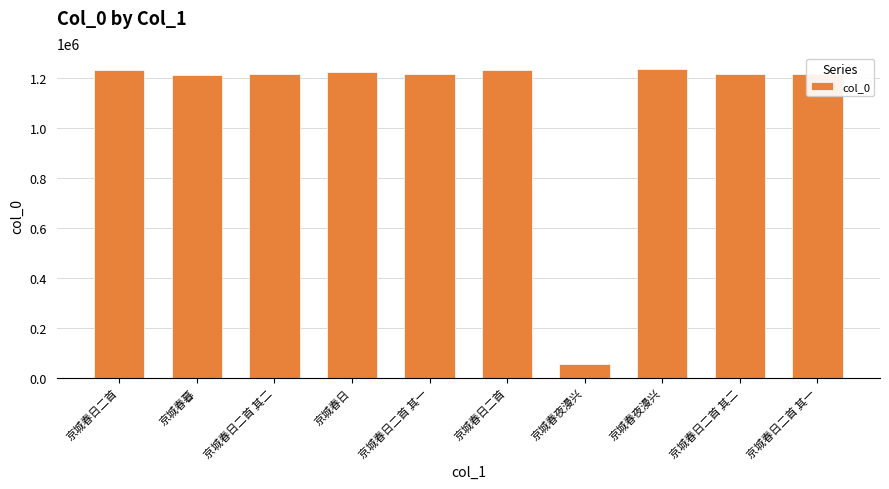

Which label corresponds to the largest value in the chart?

京城春夜漫兴